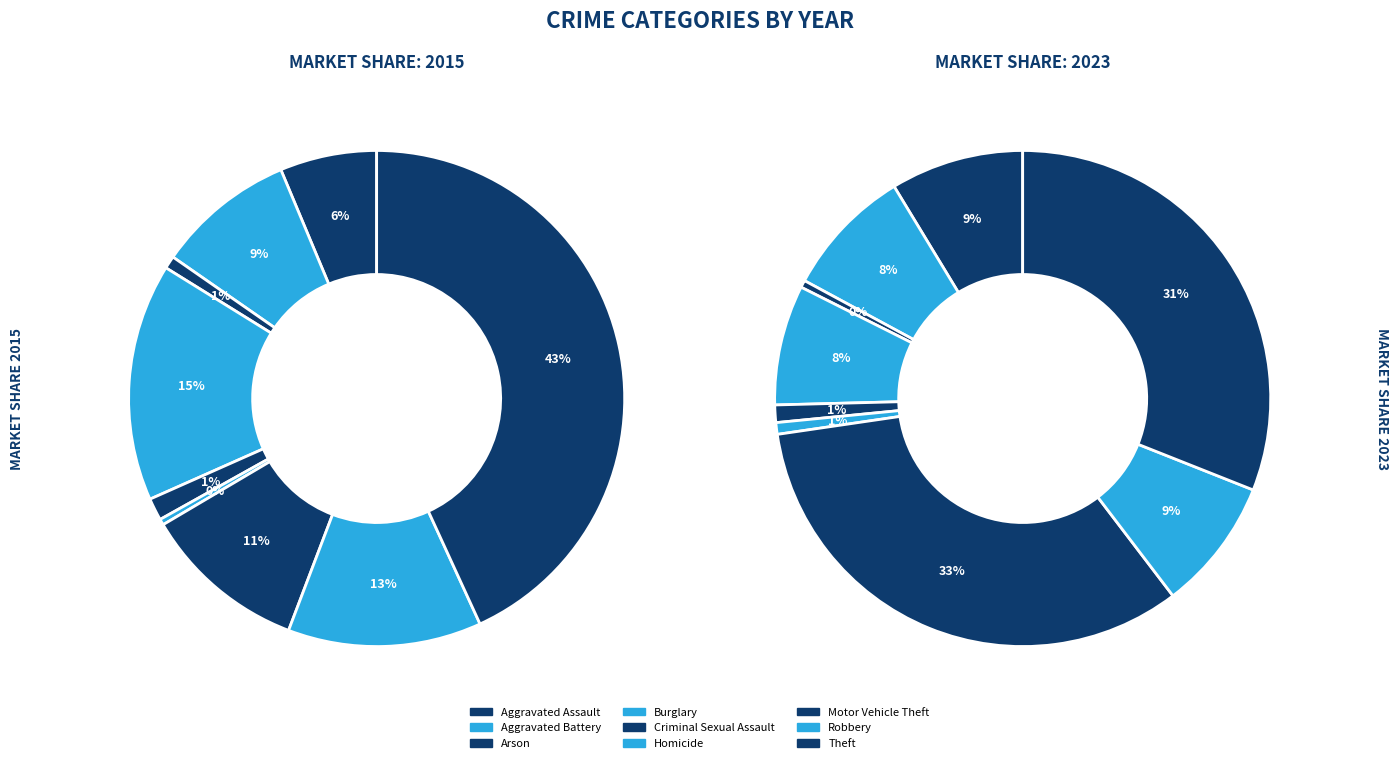

How many slices are in this pie chart?

9